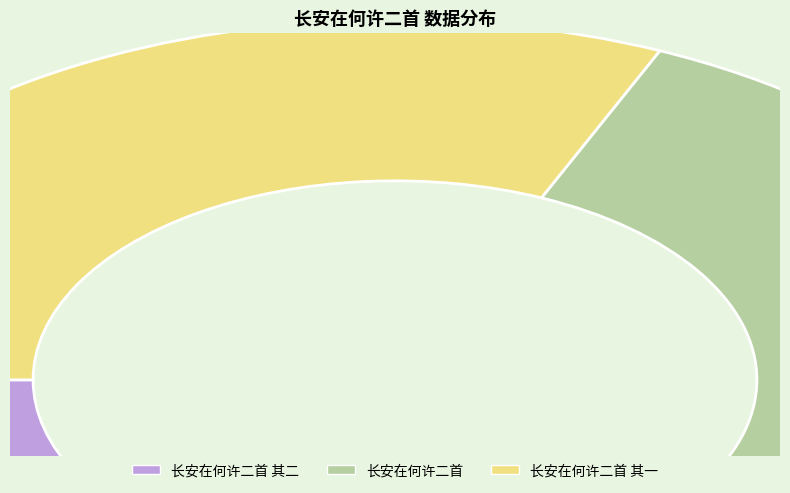

The 长安在何许二首 其一 slice represents 45% of the pie. True or false?

False